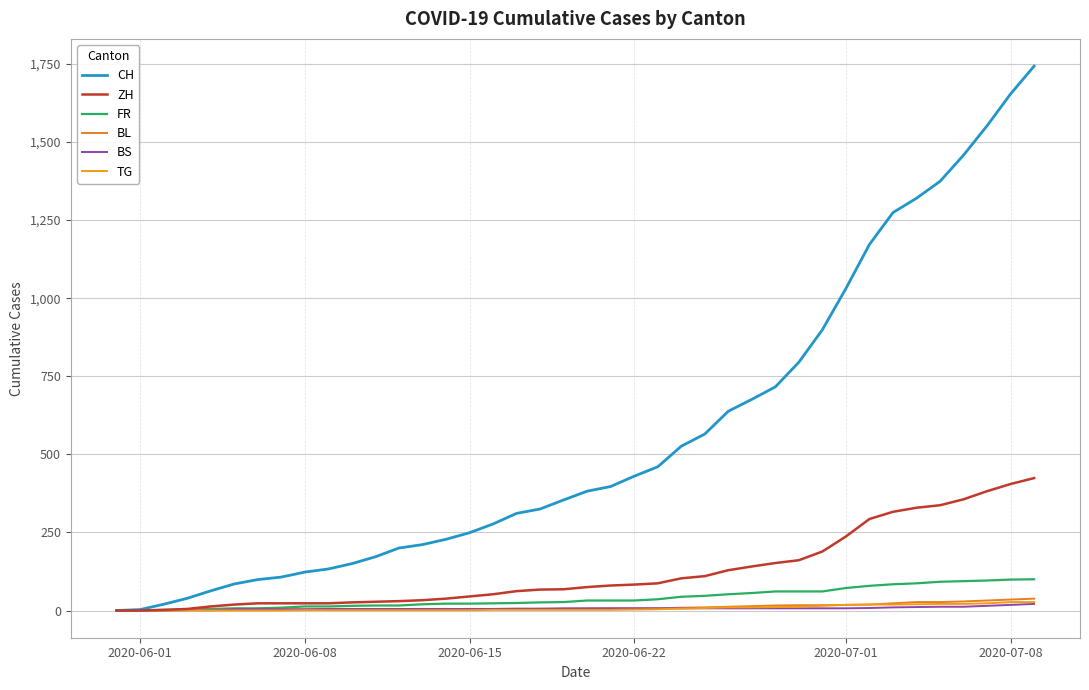

True or false: BL and TG intersect in this chart.

False